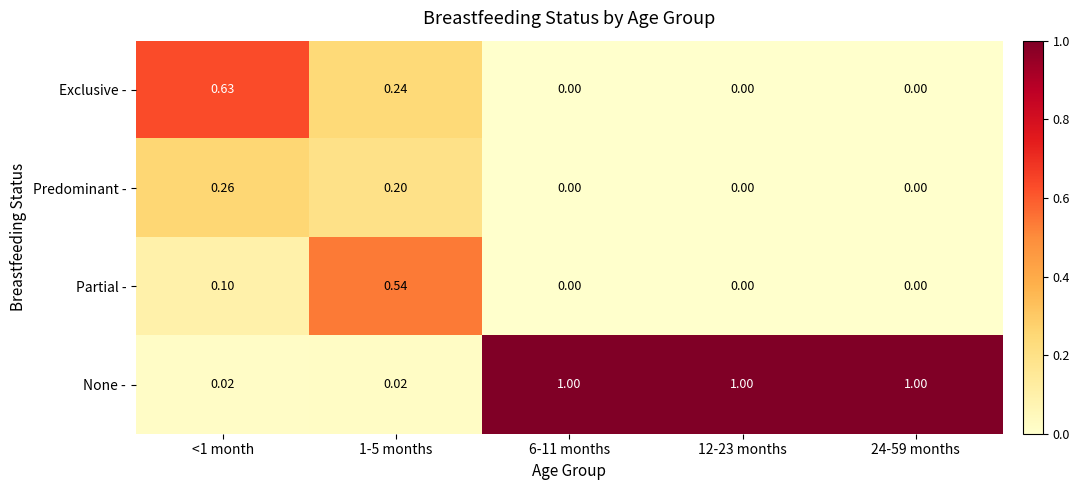

Between 1-5 months and 12-23 months, which series saw the biggest shift?

None -